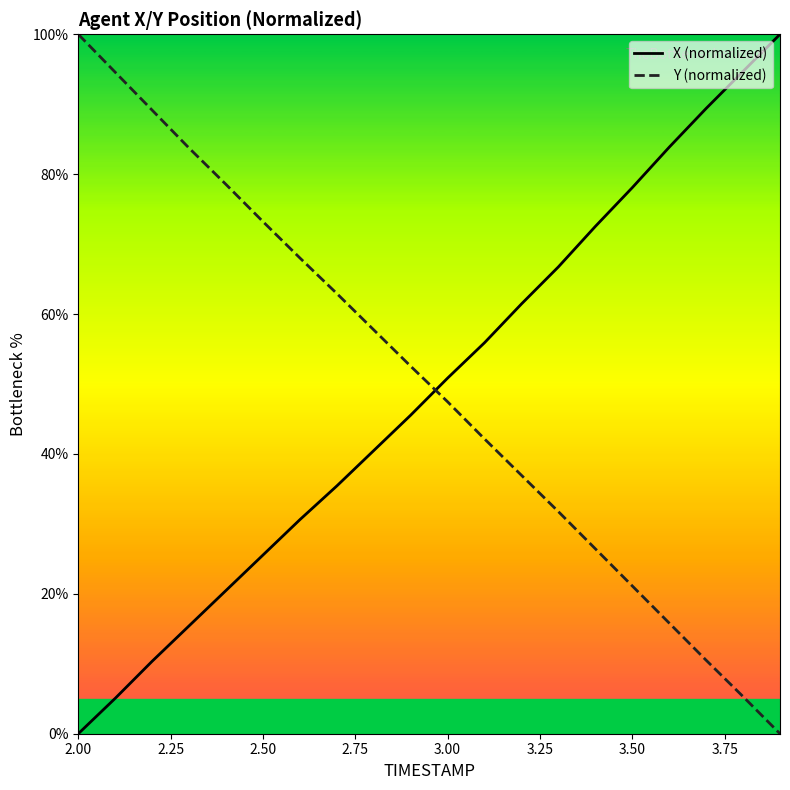

How many times do Y (normalized) and X (normalized) cross each other?

1